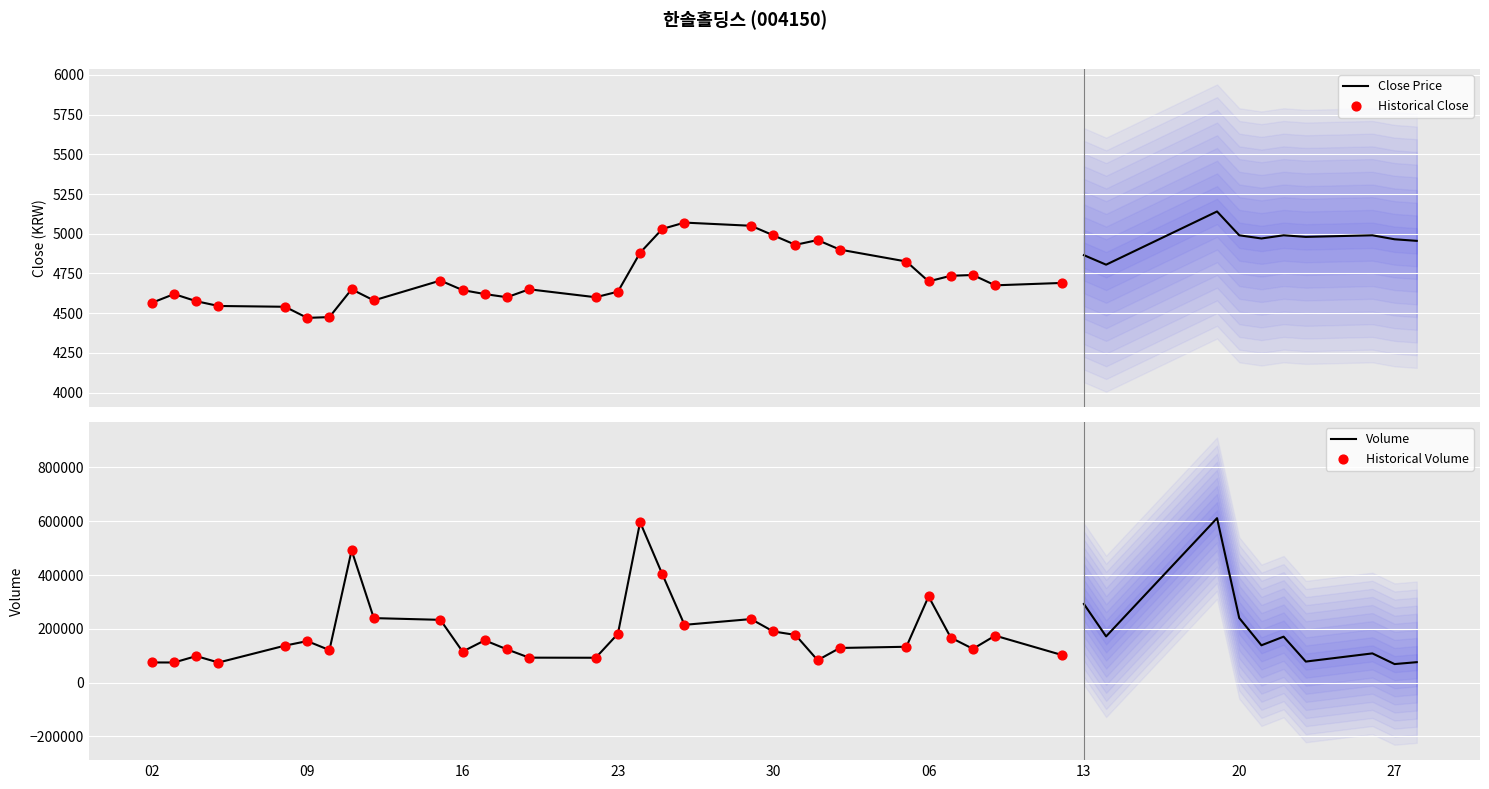

Which series contains the highest Y value?

Volume